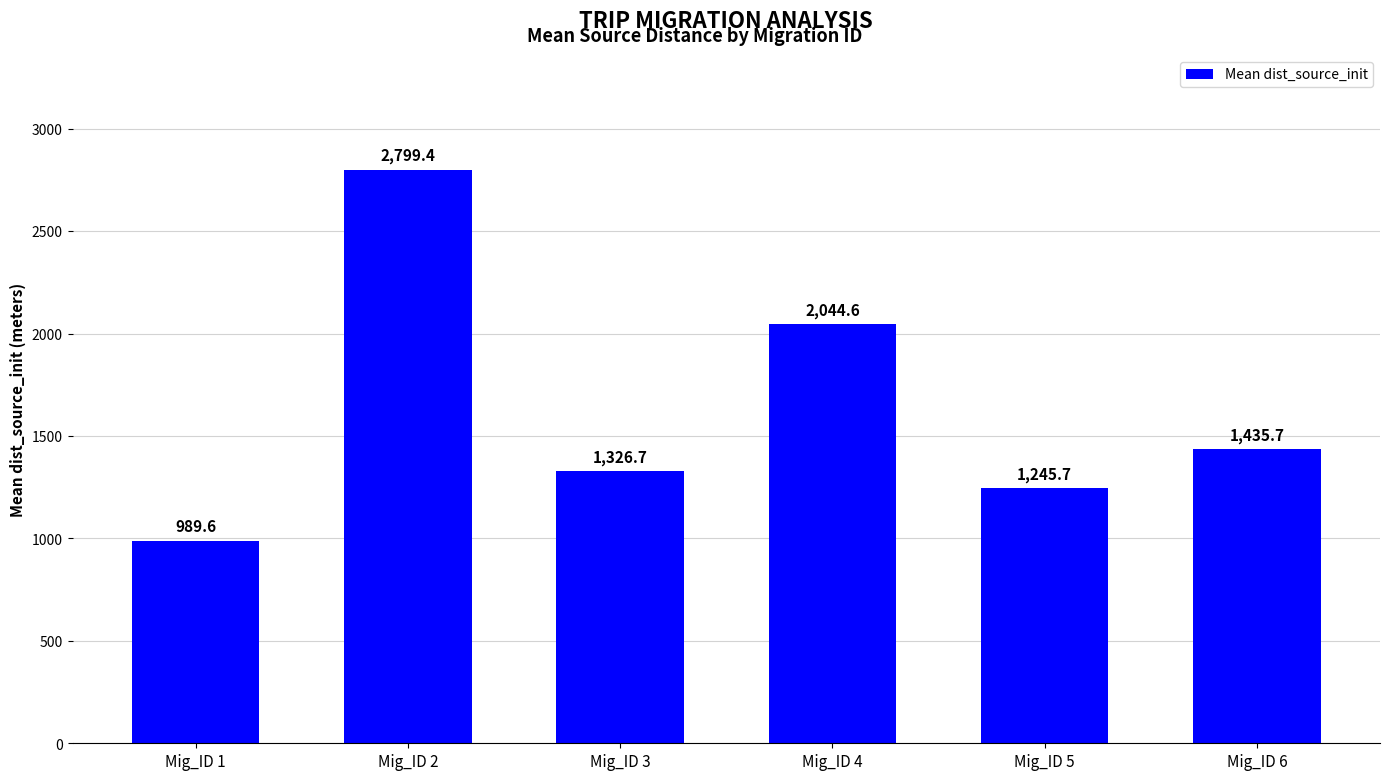

What is the change in value from Mig_ID 1 to Mig_ID 5?

+256.1